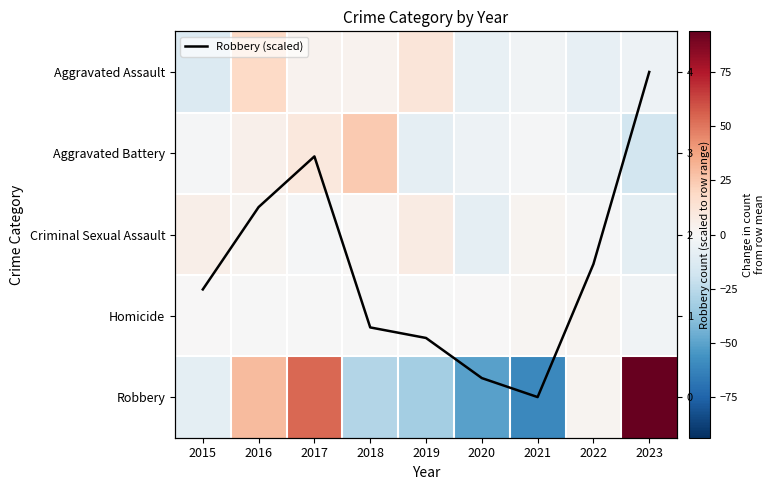

What is the approximate value of Robbery at 2015?

-9.2